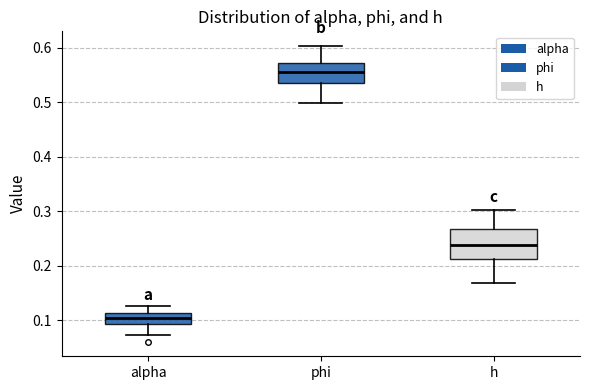

Comparing the boxes themselves (not the whiskers), which one is the tallest?

h